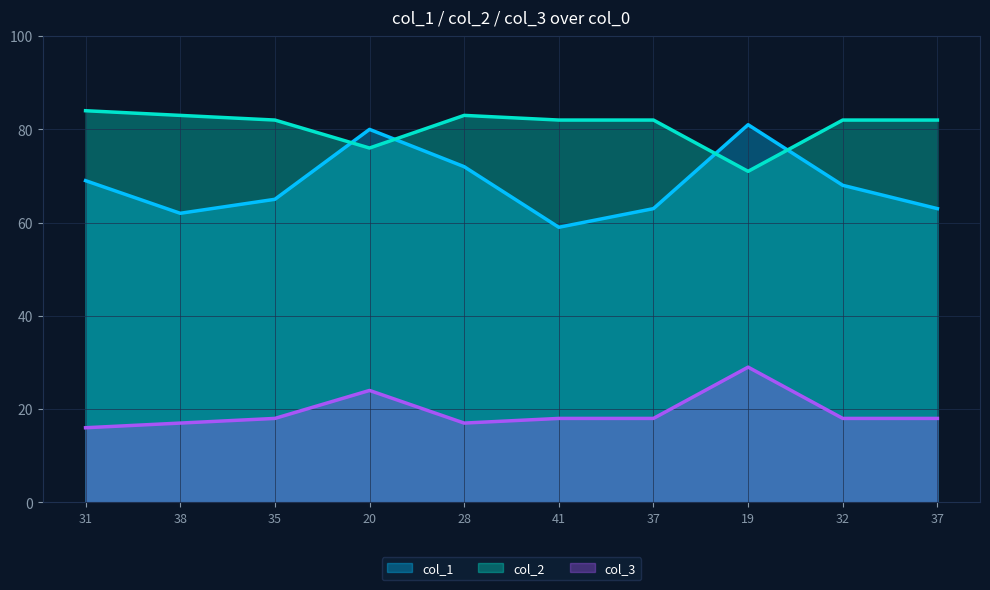

What is the value of the col_2 point at the 1st from the left?

84